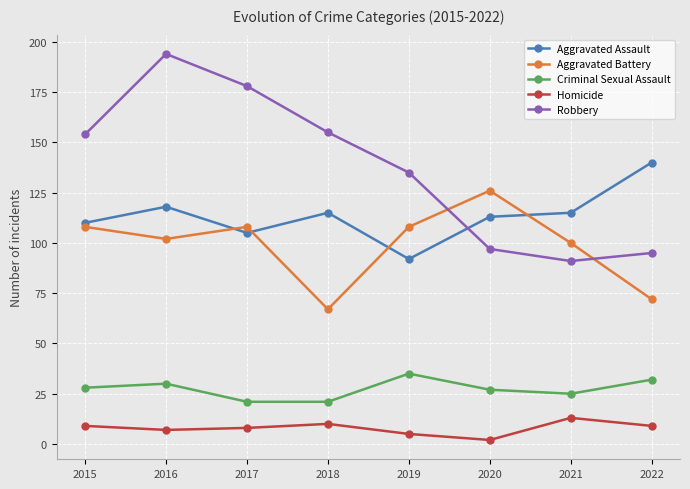

What are all the series names shown in the legend?

Aggravated Assault, Aggravated Battery, Criminal Sexual Assault, Homicide, Robbery